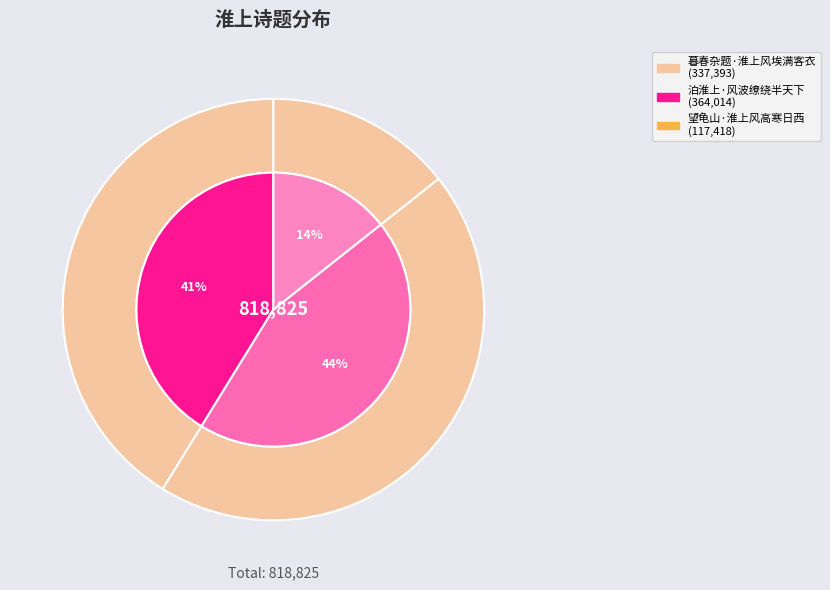

Count the number of slices in the pie.

3